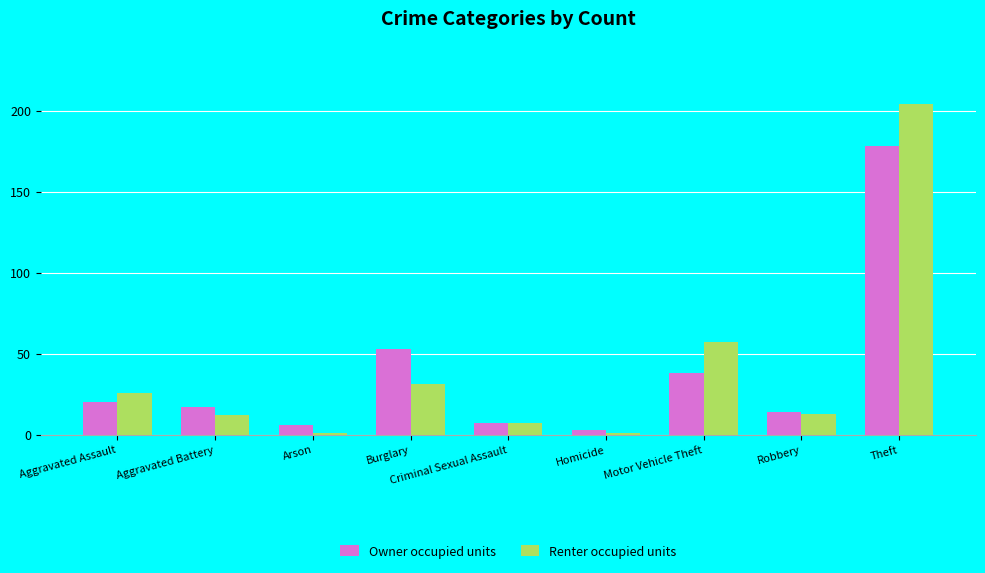

What is the smallest value displayed?

1